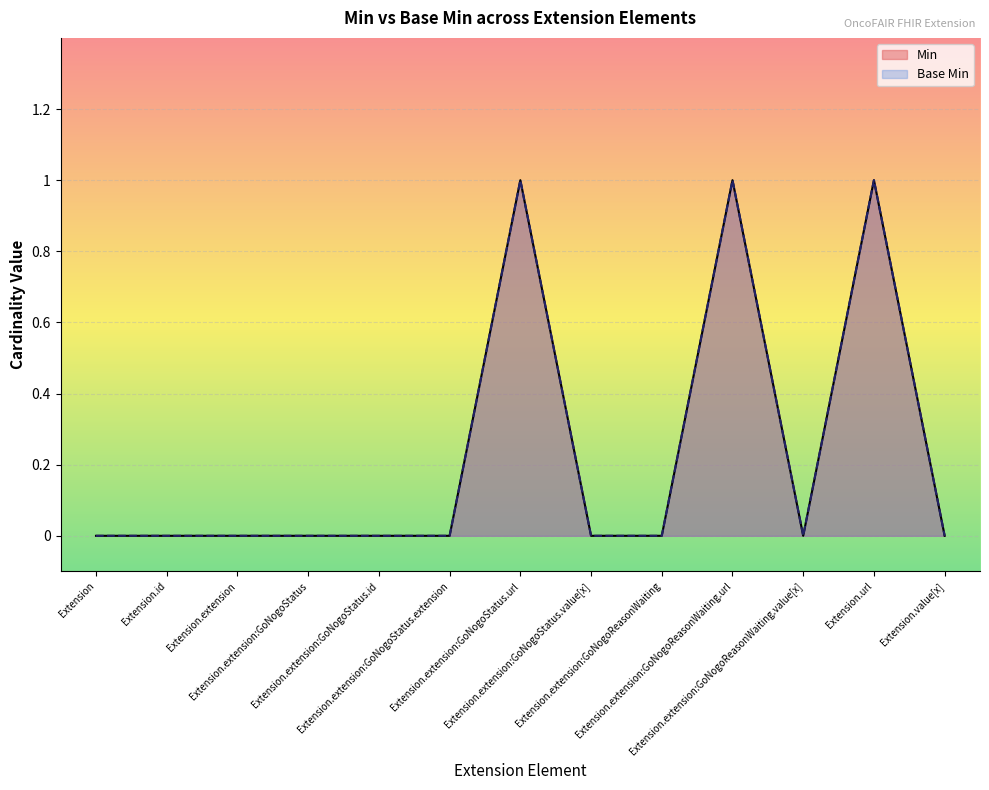

Reading left to right, extract all data points from this chart.

Min: Extension=0	Extension.id=0	Extension.extension=0	Extension.extension:GoNogoStatus=0	Extension.extension:GoNogoStatus.id=0	Extension.extension:GoNogoStatus.extension=0	Extension.extension:GoNogoStatus.url=1	Extension.extension:GoNogoStatus.value[x]=0	Extension.extension:GoNogoReasonWaiting=0	Extension.extension:GoNogoReasonWaiting.url=1	Extension.extension:GoNogoReasonWaiting.value[x]=0	Extension.url=1	Extension.value[x]=0
Base Min: Extension=0	Extension.id=0	Extension.extension=0	Extension.extension:GoNogoStatus=0	Extension.extension:GoNogoStatus.id=0	Extension.extension:GoNogoStatus.extension=0	Extension.extension:GoNogoStatus.url=1	Extension.extension:GoNogoStatus.value[x]=0	Extension.extension:GoNogoReasonWaiting=0	Extension.extension:GoNogoReasonWaiting.url=1	Extension.extension:GoNogoReasonWaiting.value[x]=0	Extension.url=1	Extension.value[x]=0